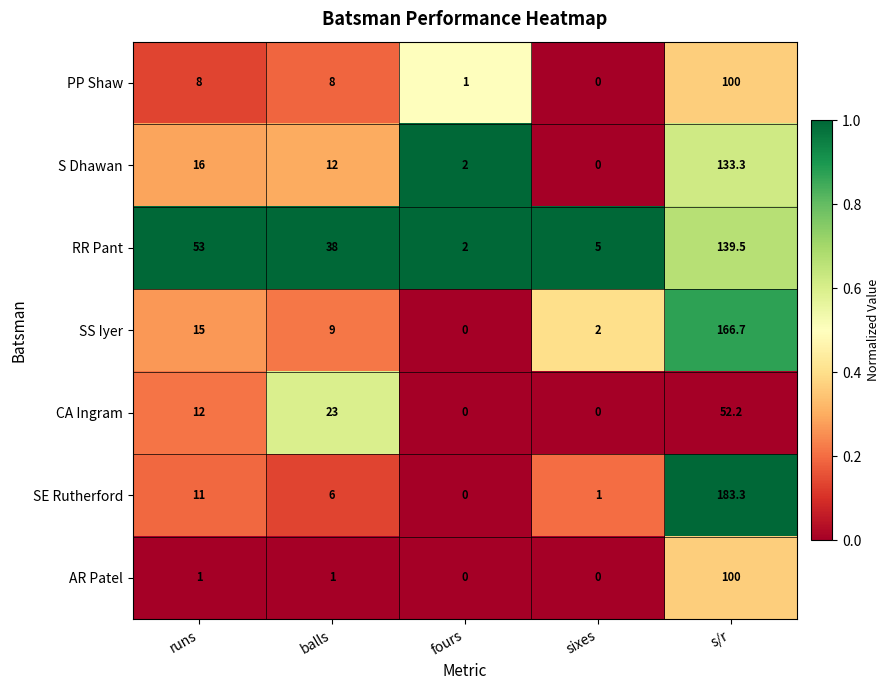

What is the maximum value shown in the chart?

183.3